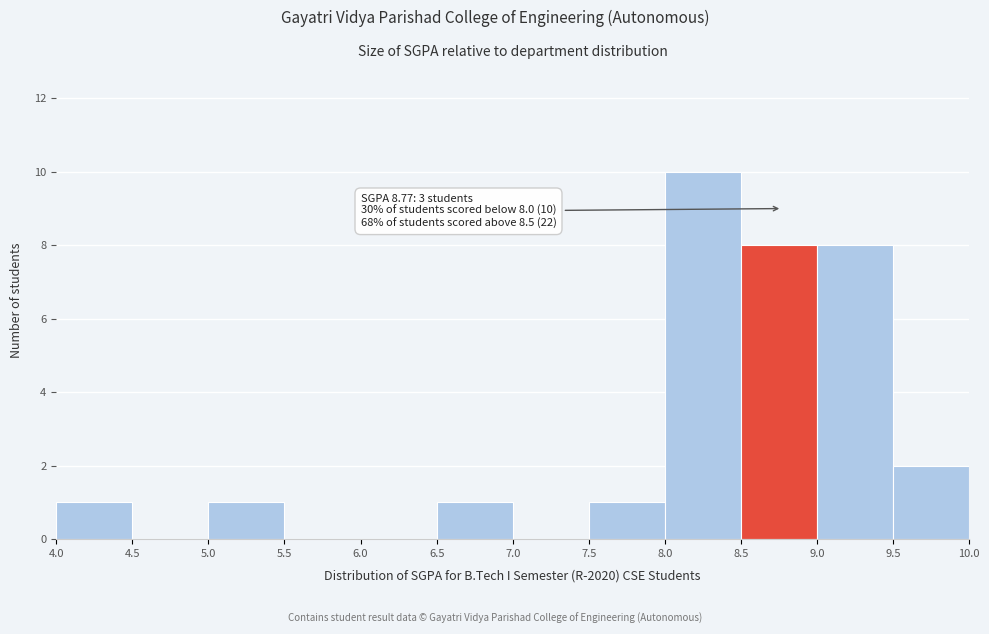

Which range on the x-axis has the tallest bar?

8.0 to 8.5